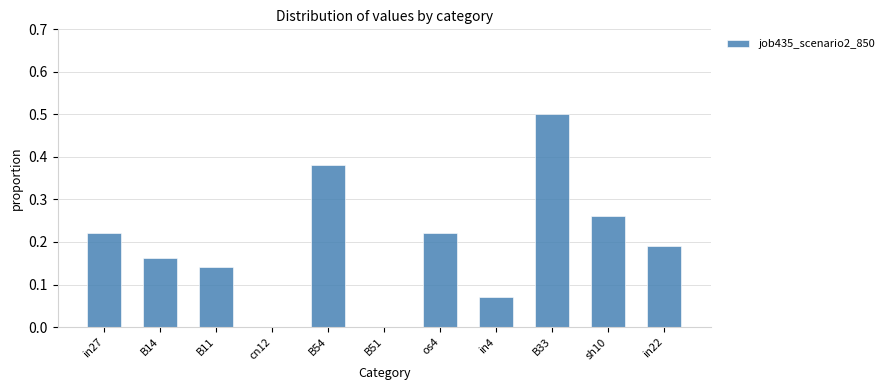

What is the greatest value displayed?

0.5